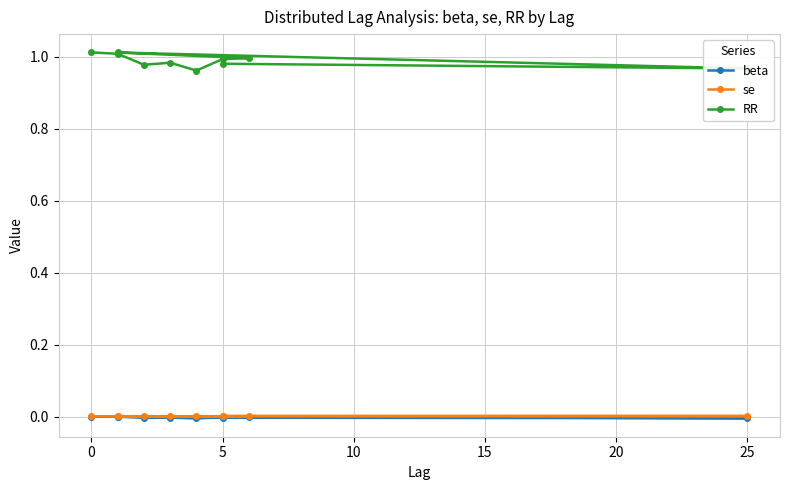

At how many categories does at least one series exceed 0?

10